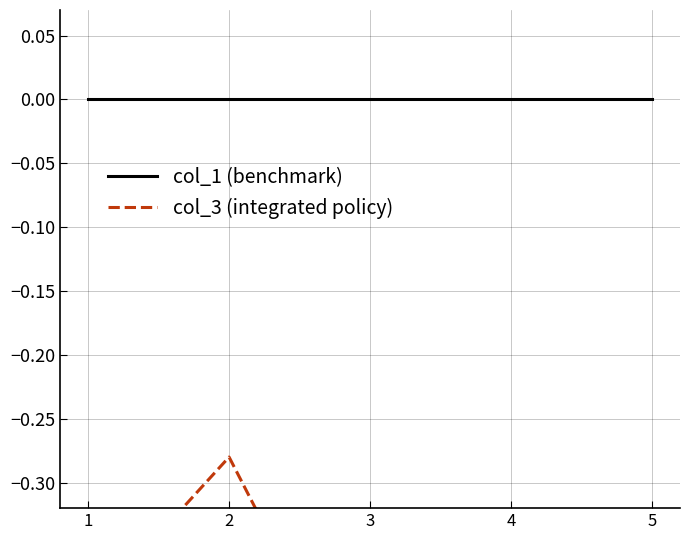

True or false: col_1 (benchmark) and col_3 (integrated policy) cross at least once.

False